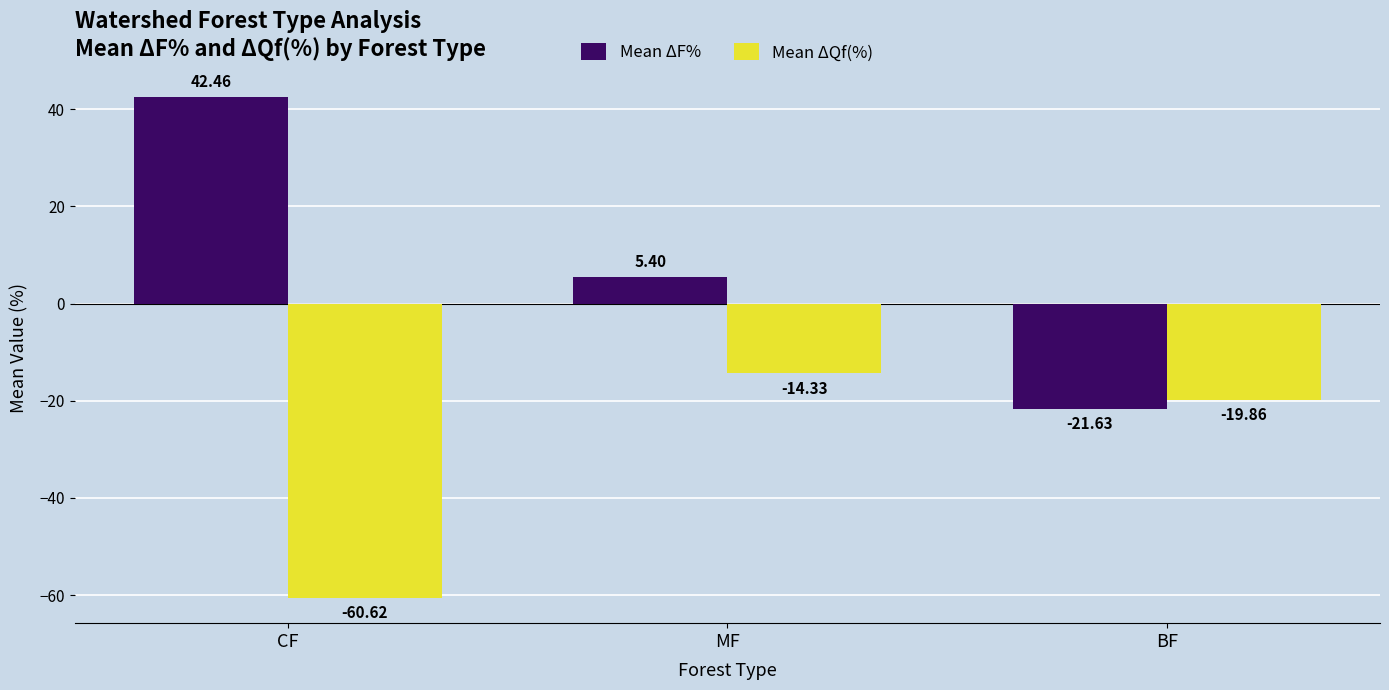

What is the value of the Mean ΔQf(%) bar at the 1st from the left?

-60.6